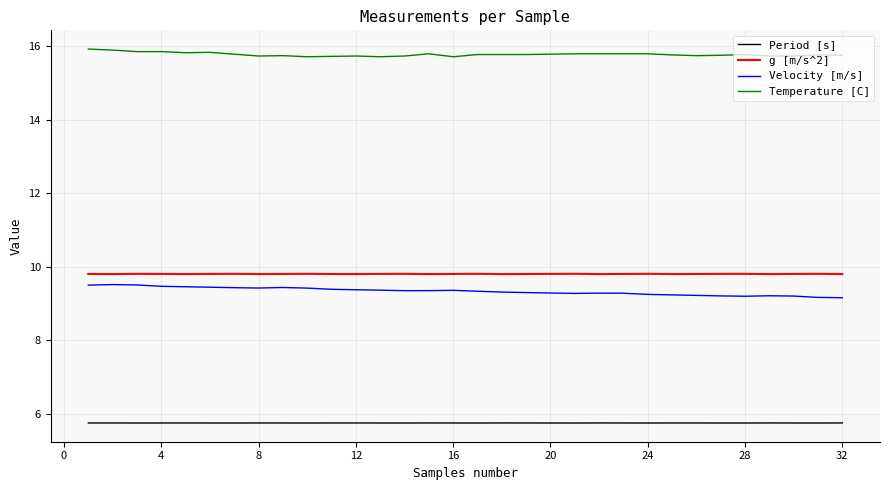

True or false: Period [s] and g [m/s^2] cross at least once.

False